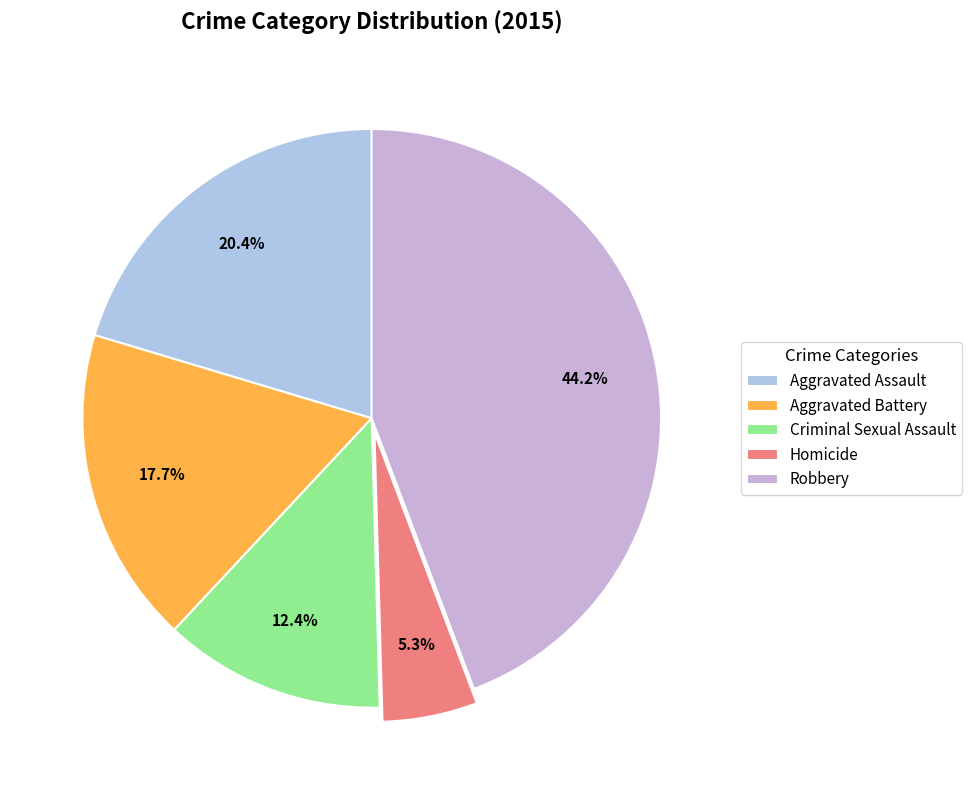

Combined, what portion of the pie is Aggravated Assault and Homicide?

25.7%